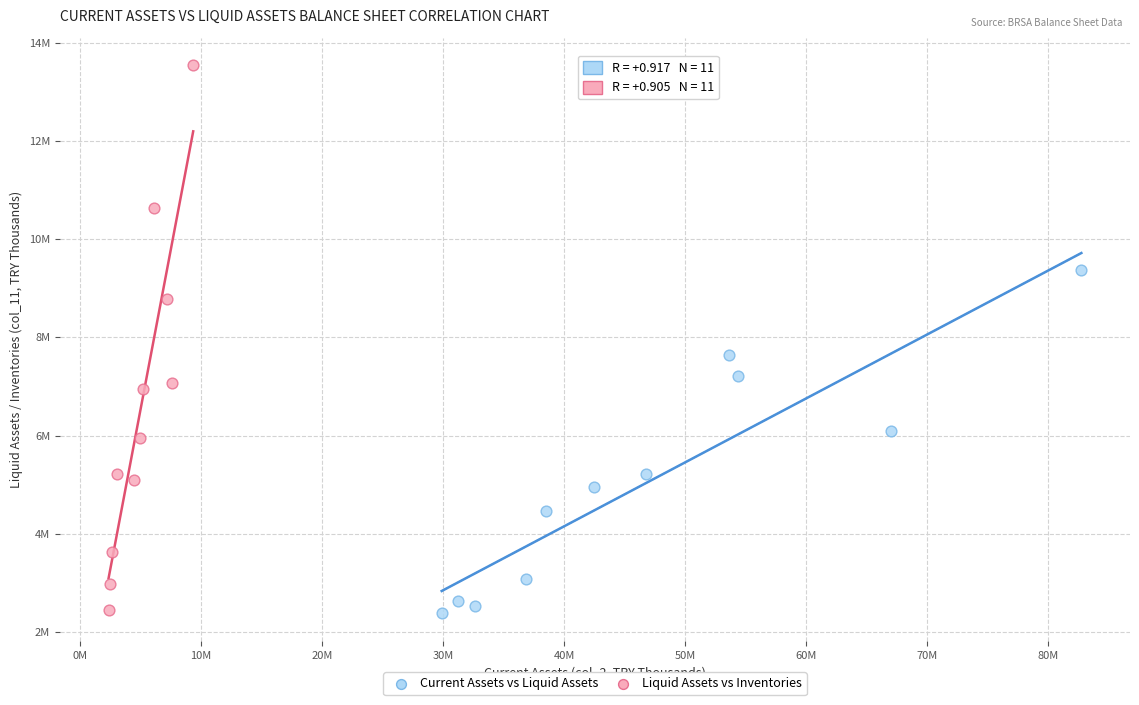

Which series has the widest spread of Y values?

Liquid Assets vs Inventories